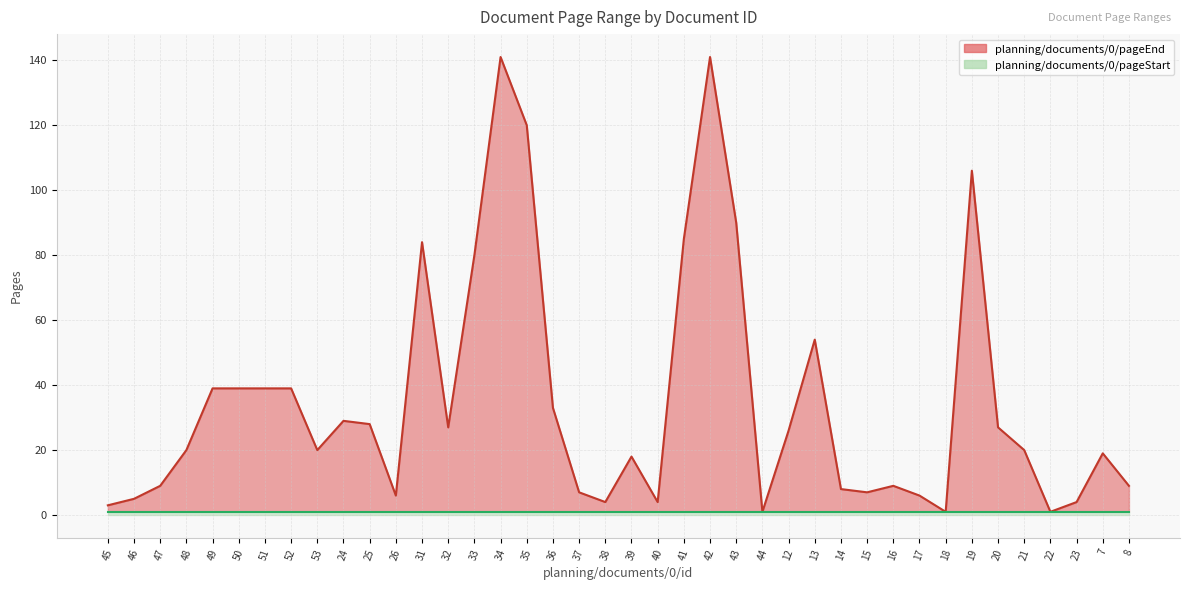

At which label does the data first exceed 20?

49